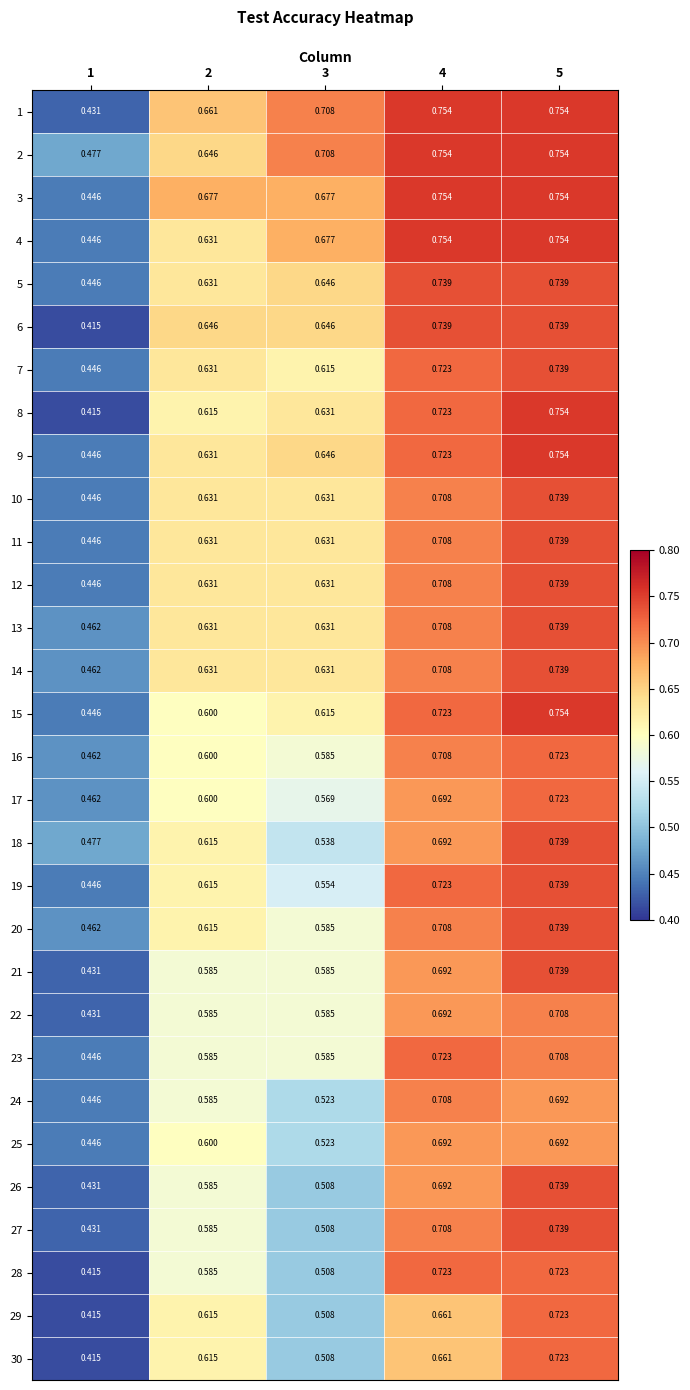

Is the value of 1 at 1 greater than the value of 16 at 1?

No